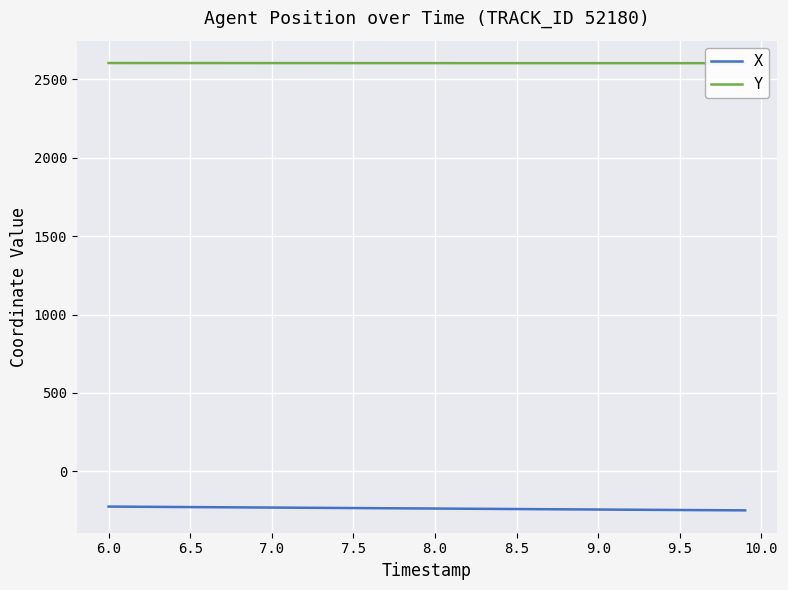

True or false: X and Y cross at least once.

False